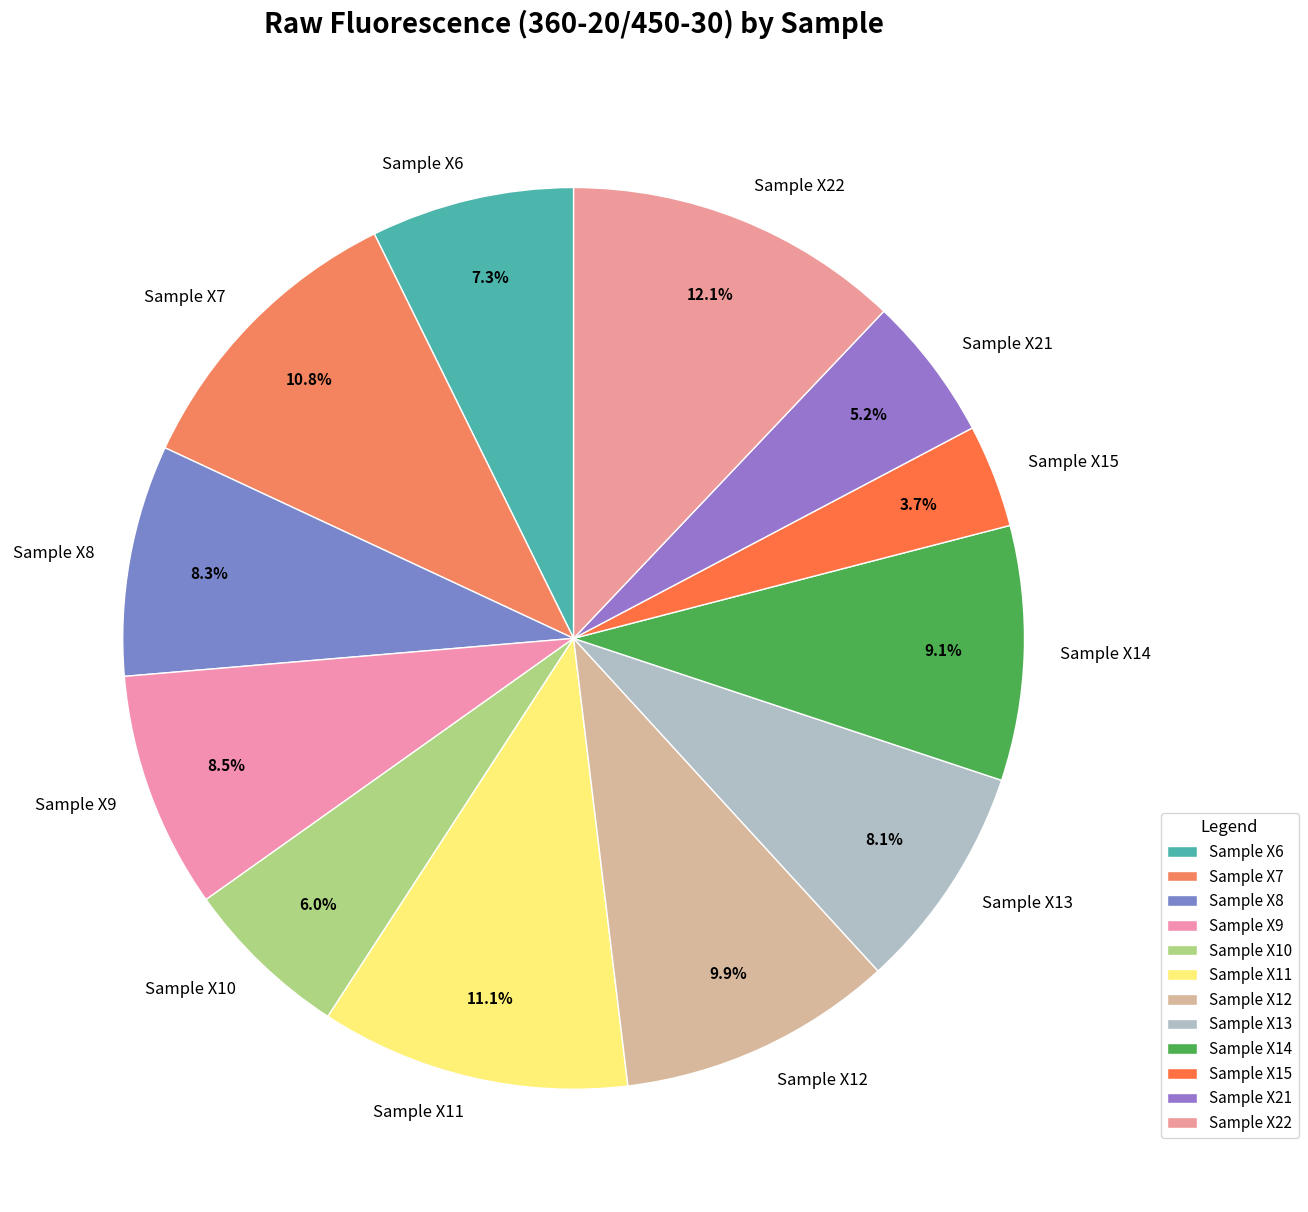

True or false: Sample X14 accounts for 3% of the total.

False